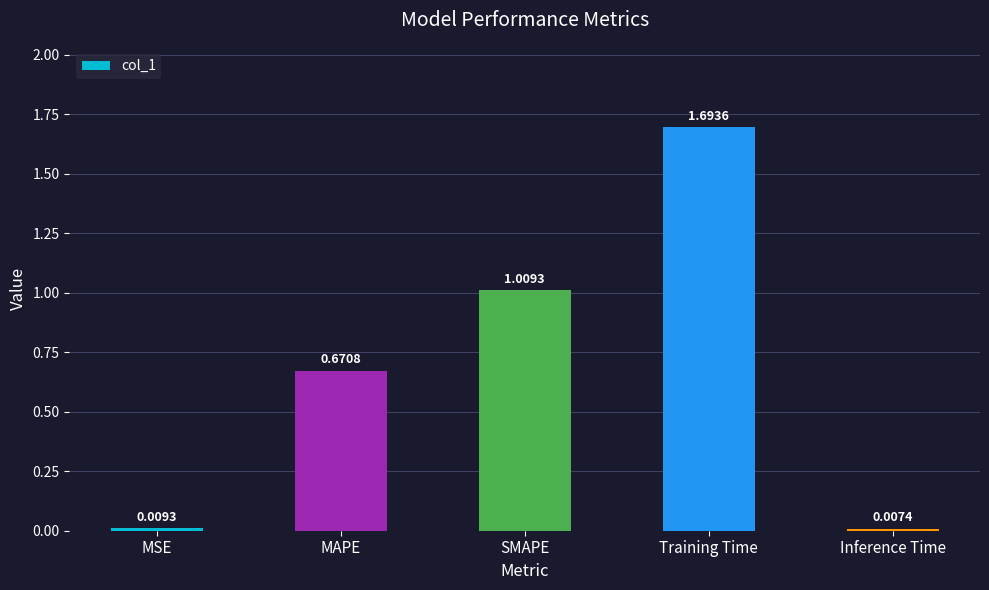

What is the label of the 2nd bar from the left?

MAPE